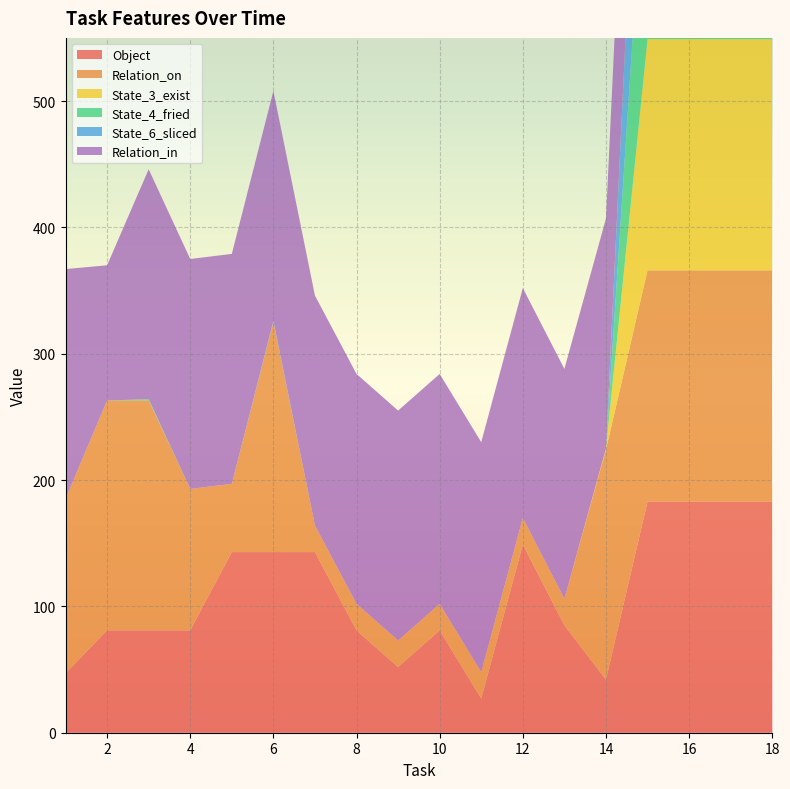

Reading right to left, what are all the values shown in this chart?

Object: 183	183	183	183	42	85	149	27	81	52	81	143	143	143	81	81	81	47
Relation_on: 183	183	183	183	182	21	21	21	21	21	21	21	182	54	112	182	182	138
State_3_exist: 183	183	183	183	1	0	0	0	0	0	0	0	0	0	0	0	0	0
State_4_fried: 183	183	183	183	0	0	0	0	0	0	0	0	0	0	0	1	0	0
State_6_sliced: 183	183	183	183	0	0	0	0	0	0	0	0	1	0	0	0	0	0
Relation_in: 183	183	183	183	182	182	182	182	182	182	182	182	182	182	182	182	107	182